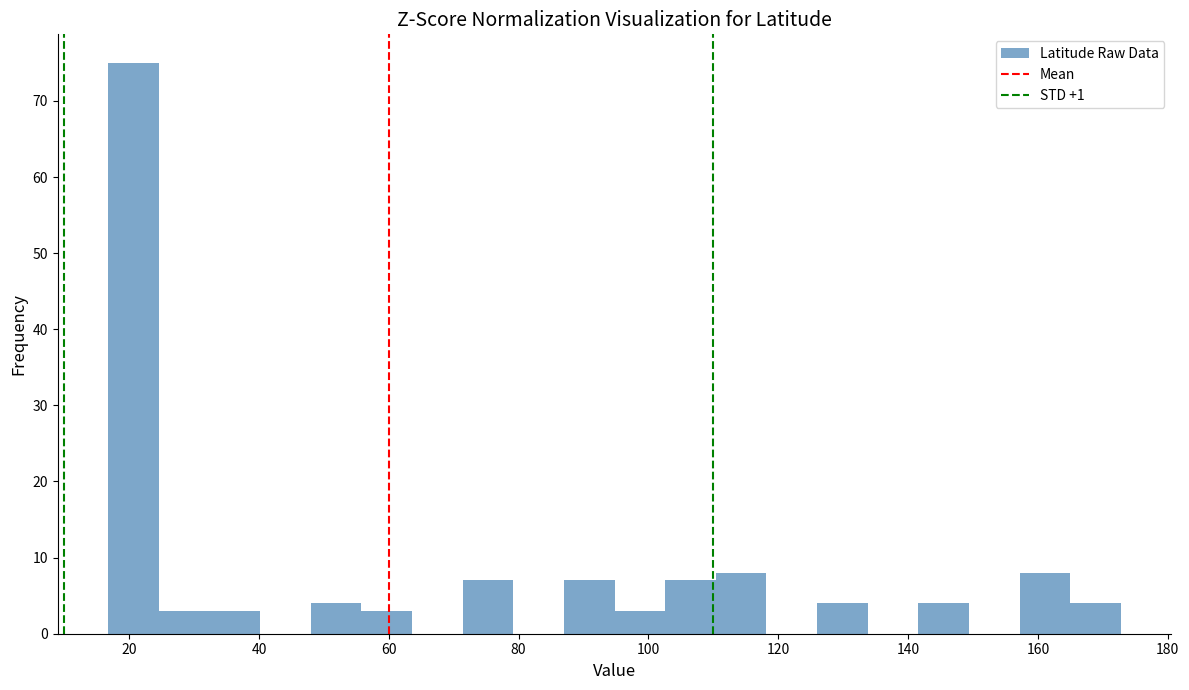

Around what value on the x-axis is the tallest bar? Give the approximate position of its centre, as read against the axis.

20